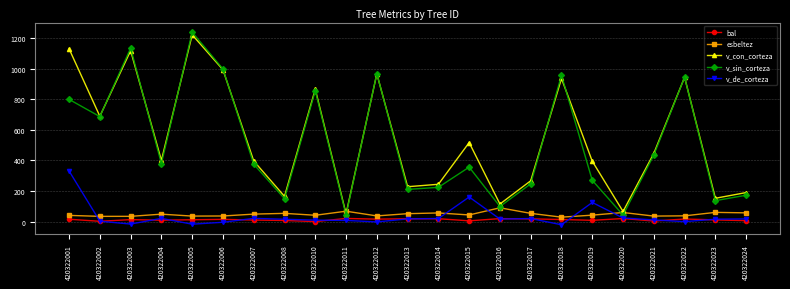

Which series has the largest range (max minus min)?

v_sin_corteza